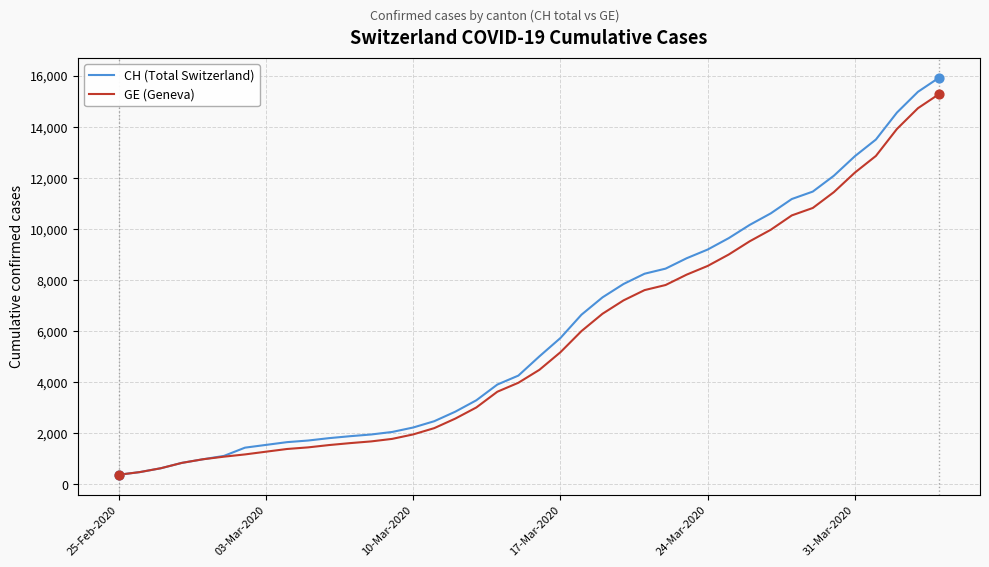

Which series has the largest range (max minus min)?

CH (Total Switzerland)